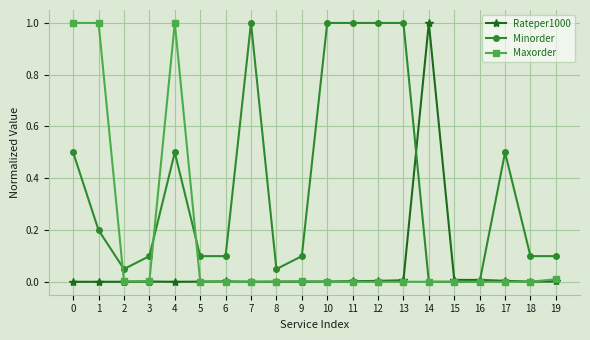

Between 11 and 15, which series saw the biggest shift?

Minorder